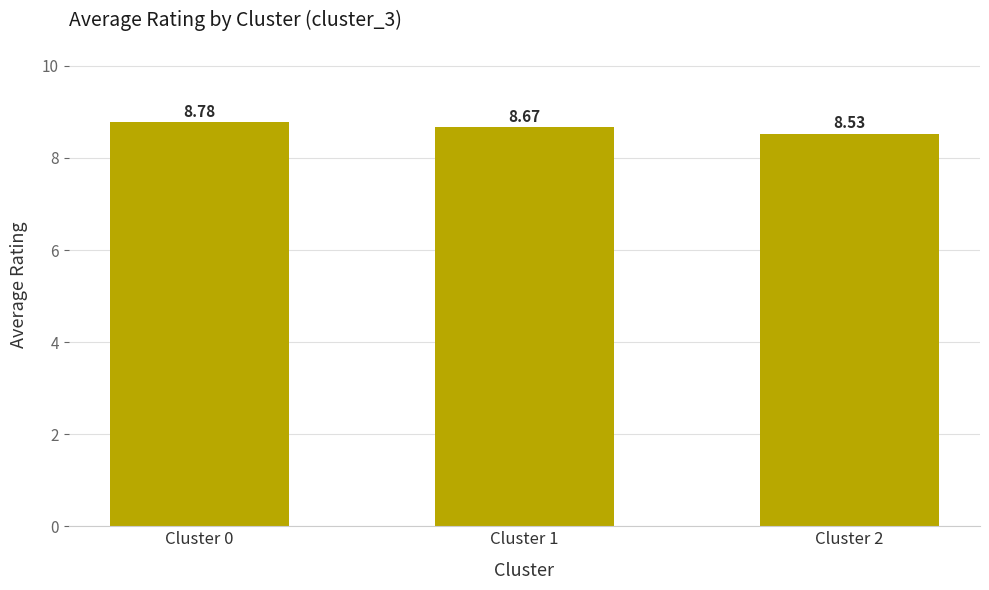

Reading left to right, extract all data points from this chart.

Cluster 0=8.8	Cluster 1=8.7	Cluster 2=8.5